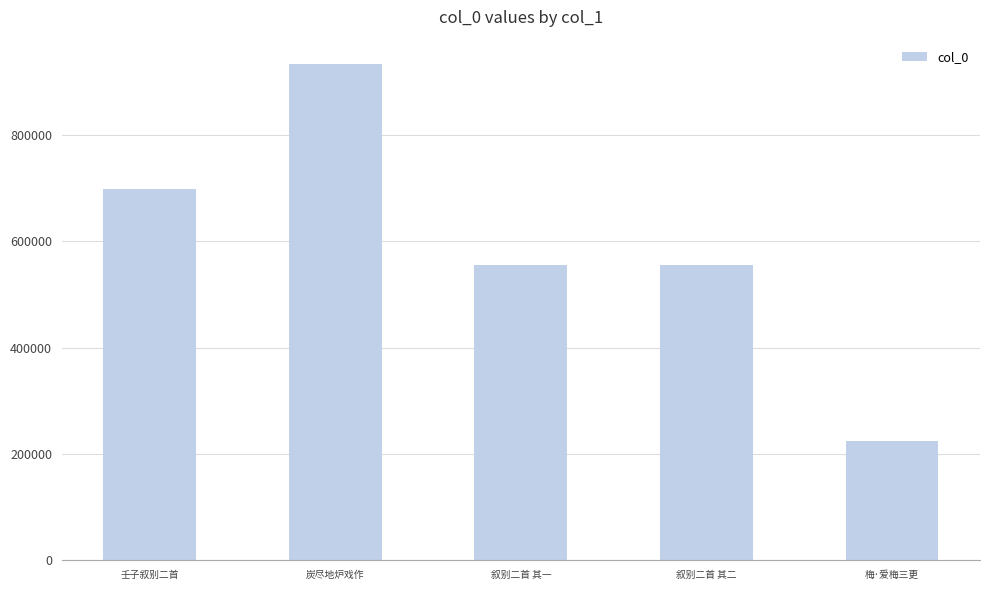

Is it true that the value at 炭尽地炉戏作 is 933211?

True